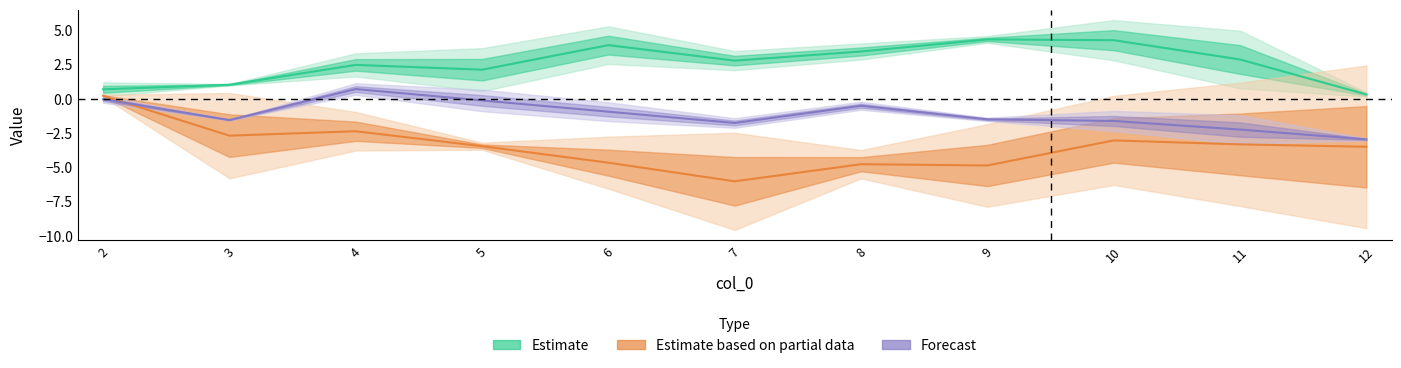

Is the value of Estimate at 12 greater than the value of Estimate based on partial data at 8?

Yes